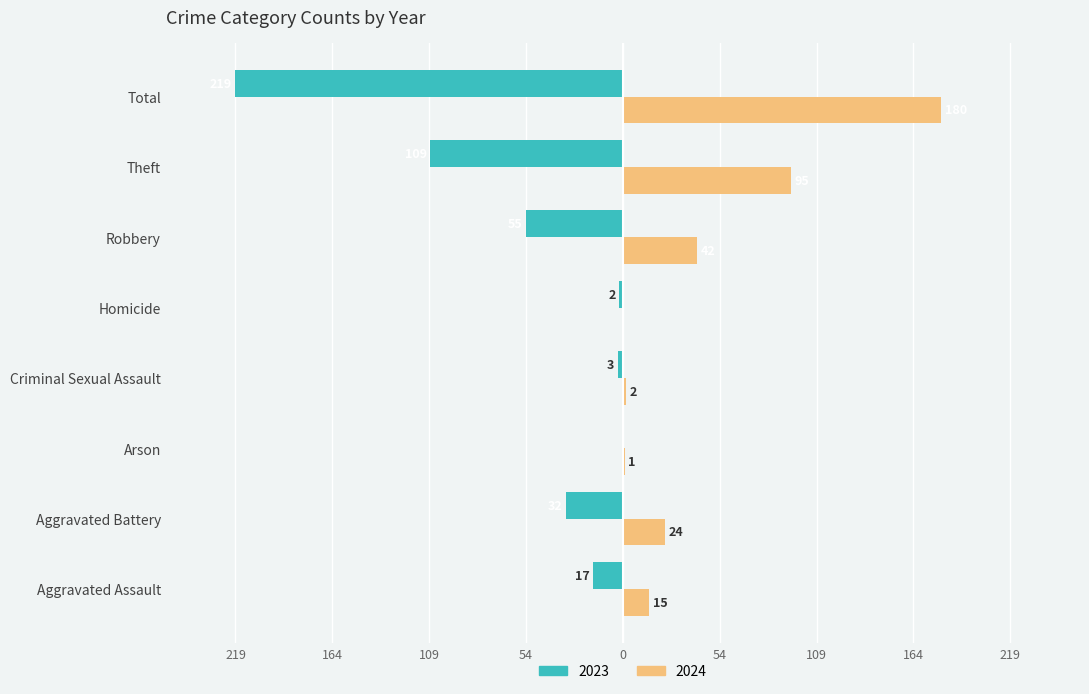

What are all the series names shown in the legend?

2023, 2024